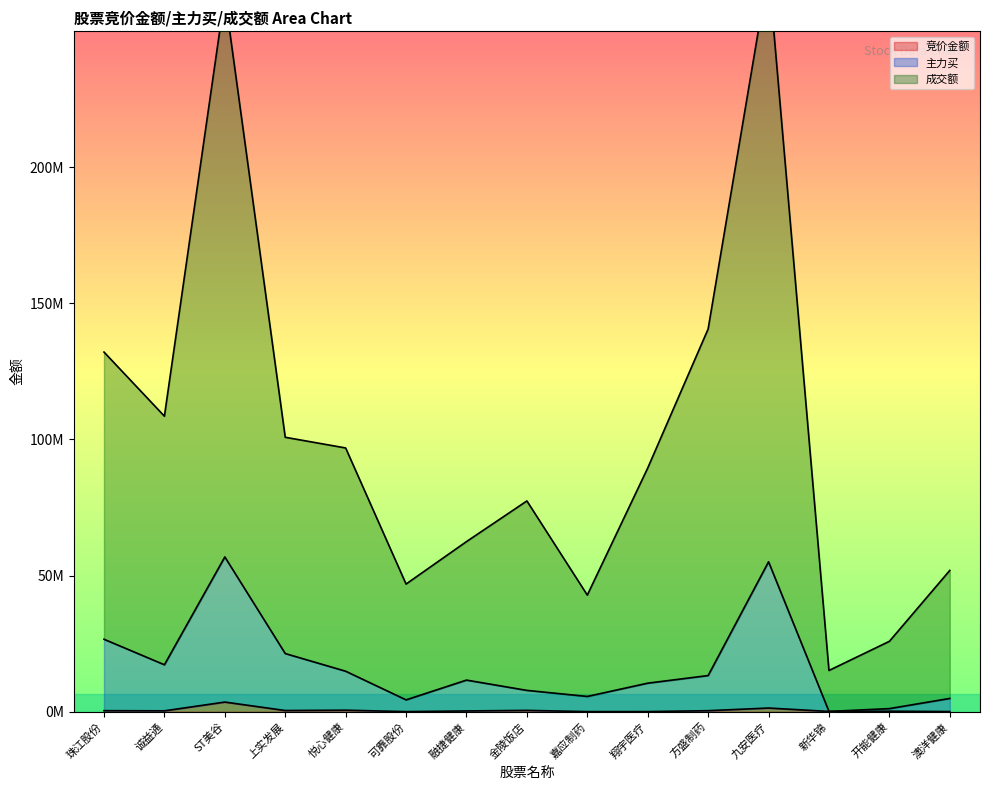

True or false: 成交额 and 竞价金额 cross at least once.

False